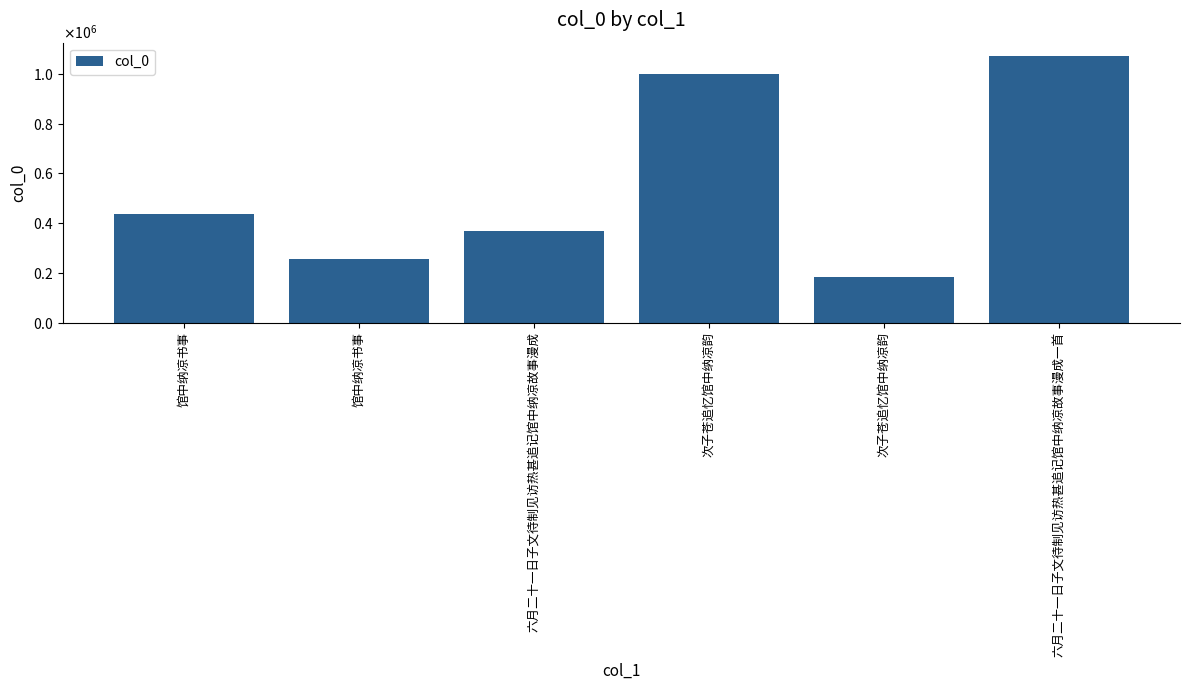

What is the ratio of the value at 次子苍追忆馆中纳凉韵 to the value at 馆中纳凉书事?

2.3